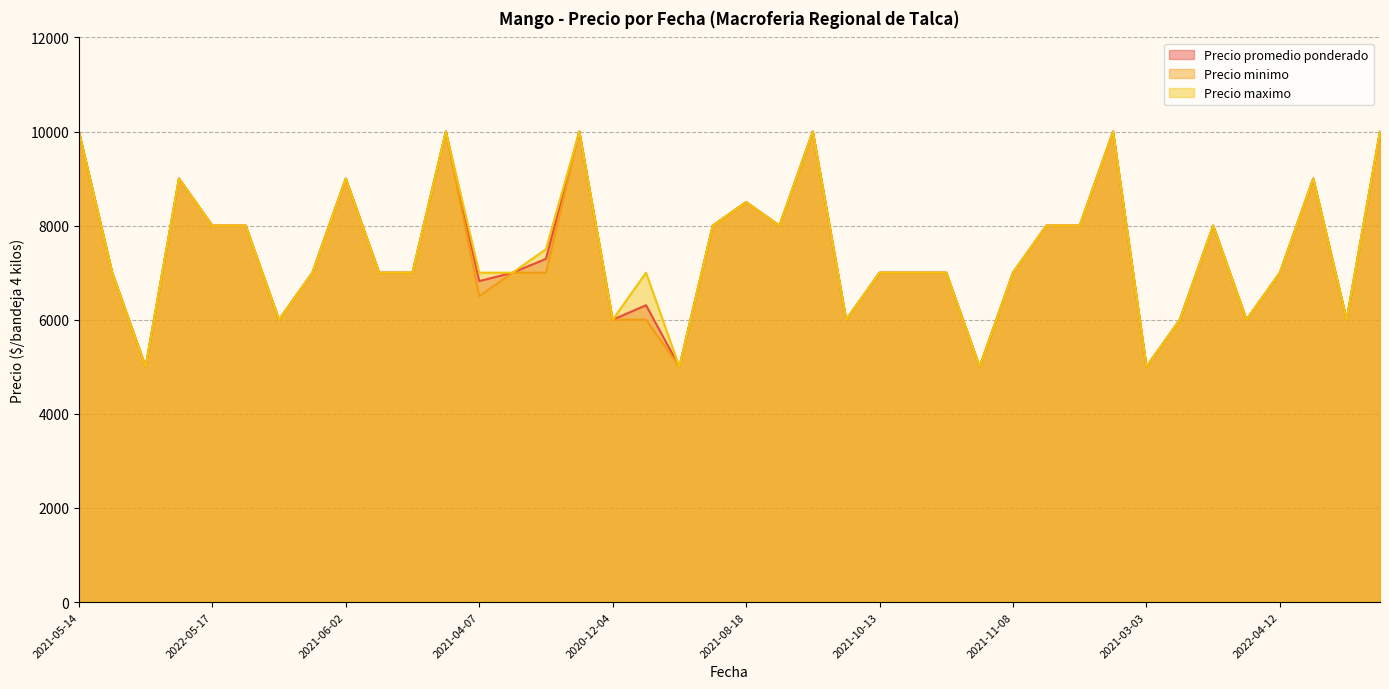

How many values in the Precio maximo series are below 7000?

10